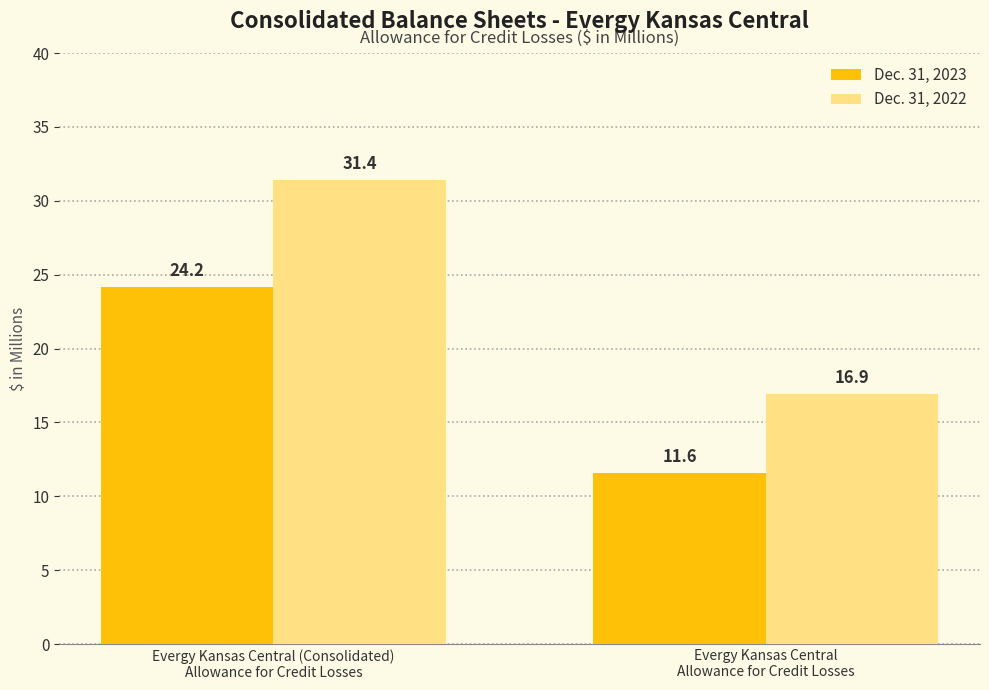

The Dec. 31, 2023 series shows 16.1 at Evergy Kansas Central
Allowance for Credit Losses. True or false?

False